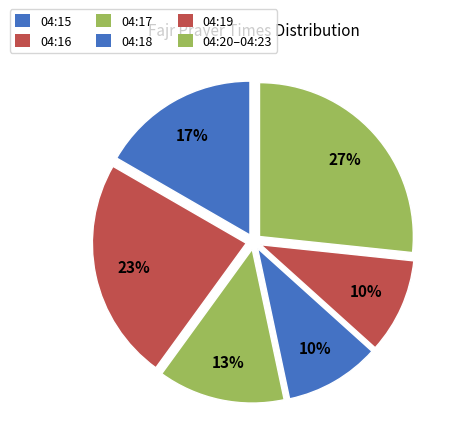

To the nearest percent, what is the difference between the 04:19 and 04:17 slice percentages?

3%